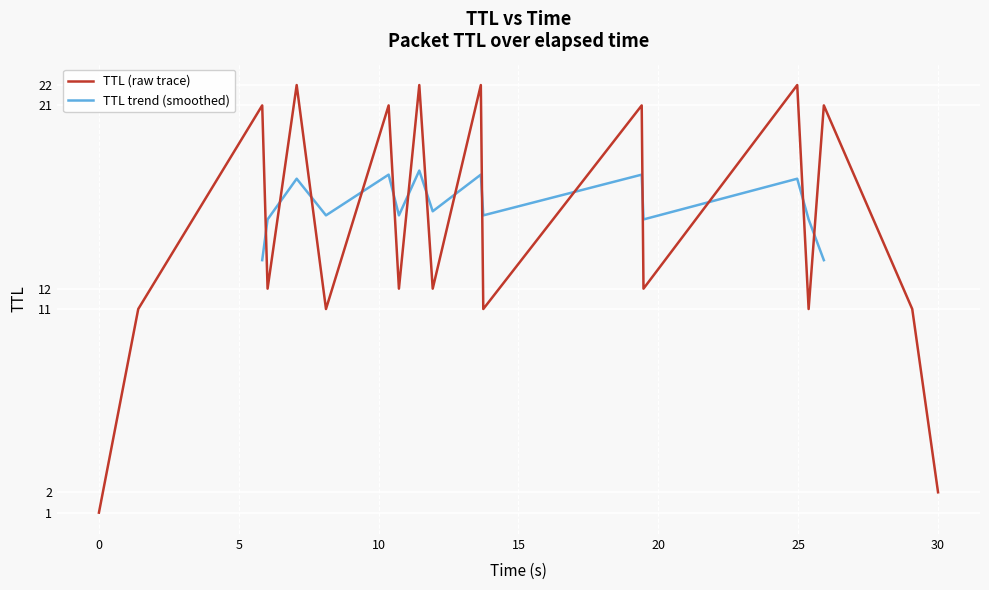

What is the maximum value shown in the chart?

22